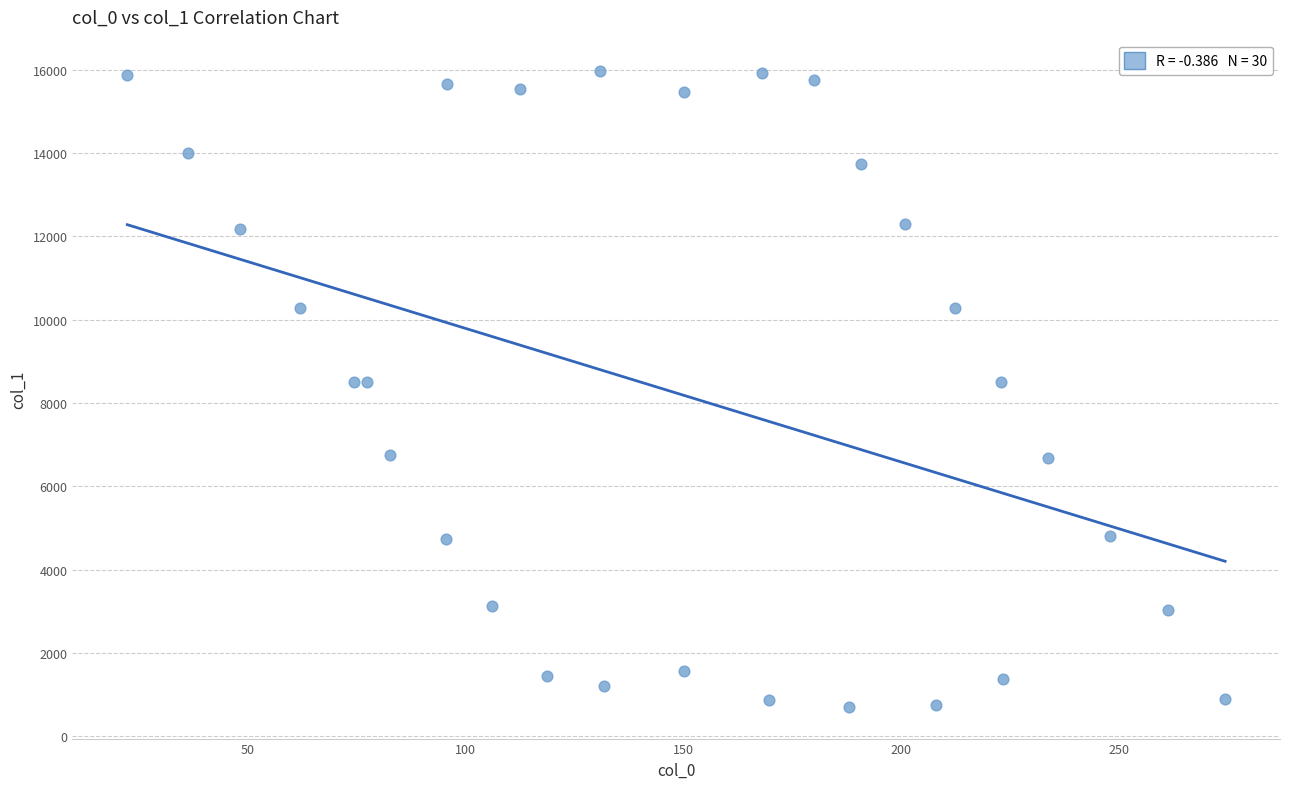

What is the range of X values (max minus min)?

251.8